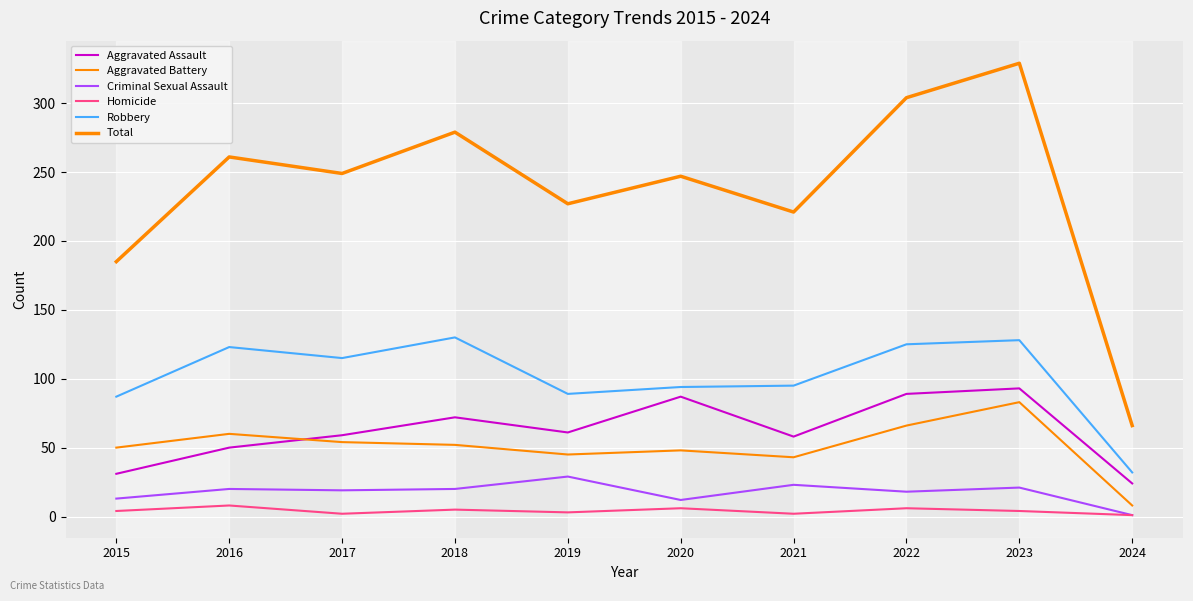

The Homicide series shows 4 at 2023. True or false?

True